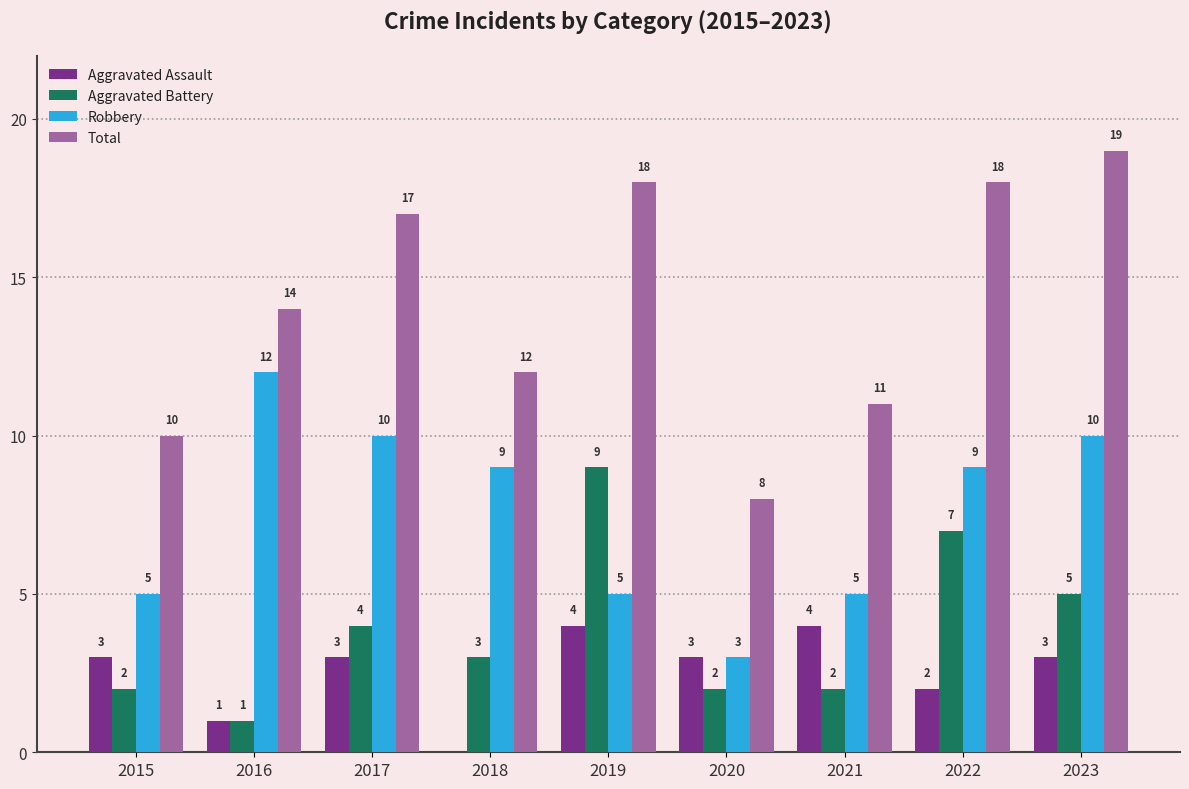

Reading left to right, transcribe all the data shown in this chart.

Aggravated Assault: 3	1	3	0	4	3	4	2	3
Aggravated Battery: 2	1	4	3	9	2	2	7	5
Robbery: 5	12	10	9	5	3	5	9	10
Total: 10	14	17	12	18	8	11	18	19